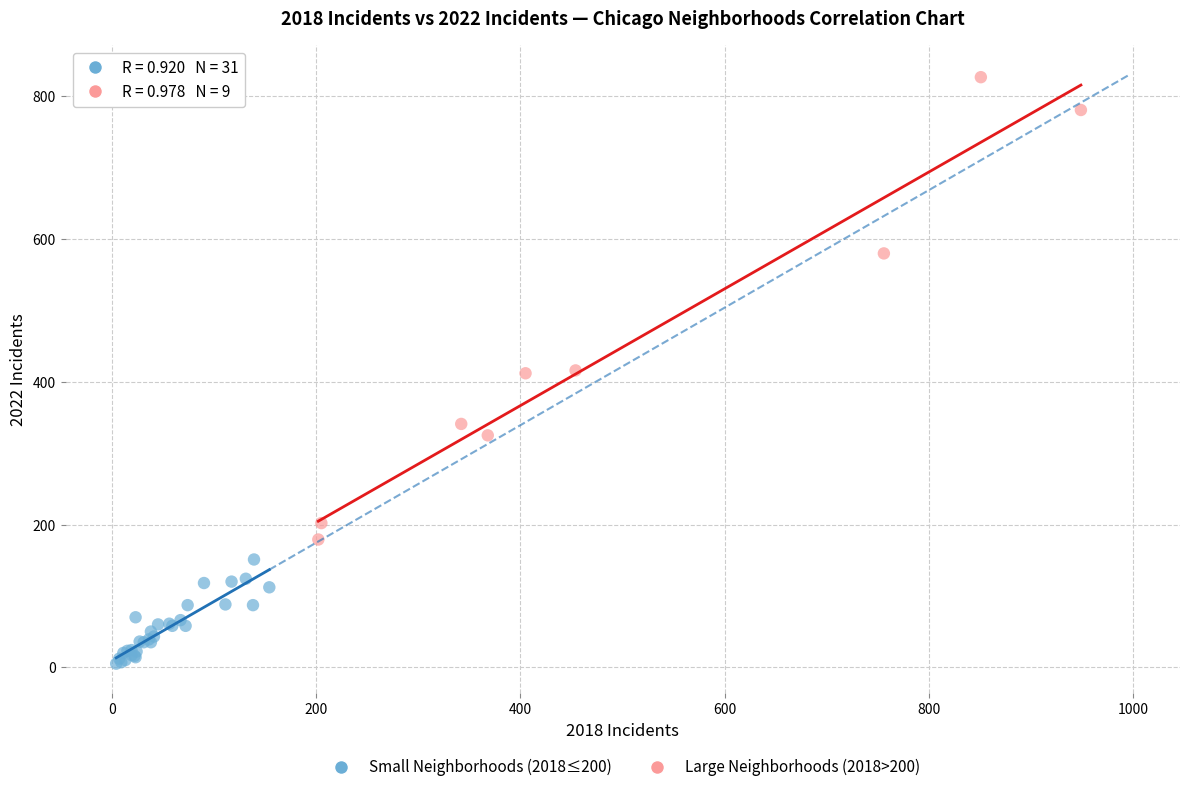

Which series has the widest spread of Y values?

Large Neighborhoods (2018>200)